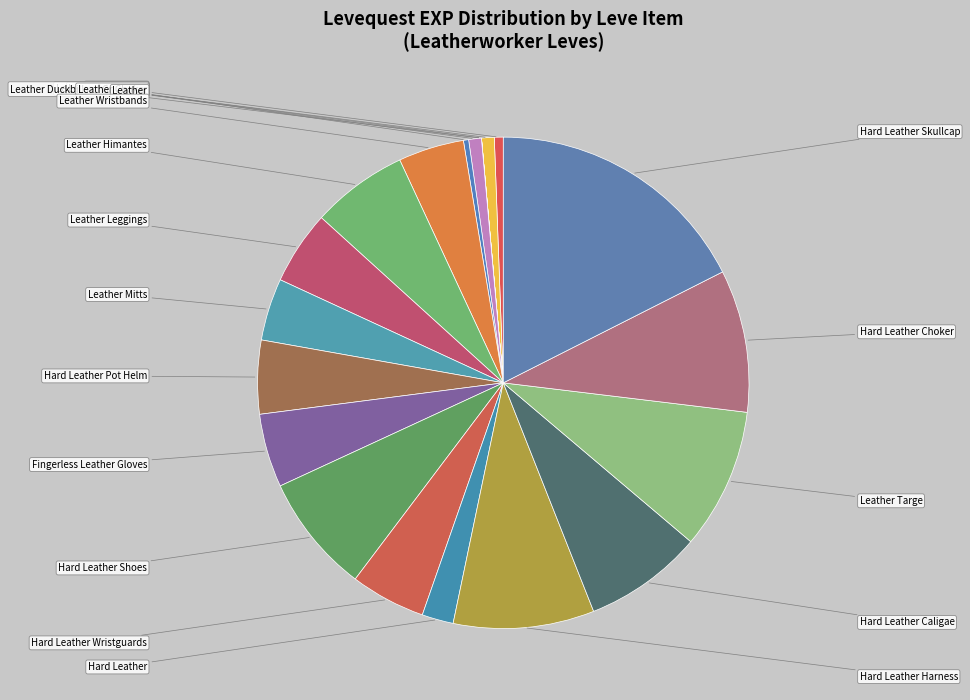

To the nearest percent, what is the difference between the largest and smallest slice percentages?

18%